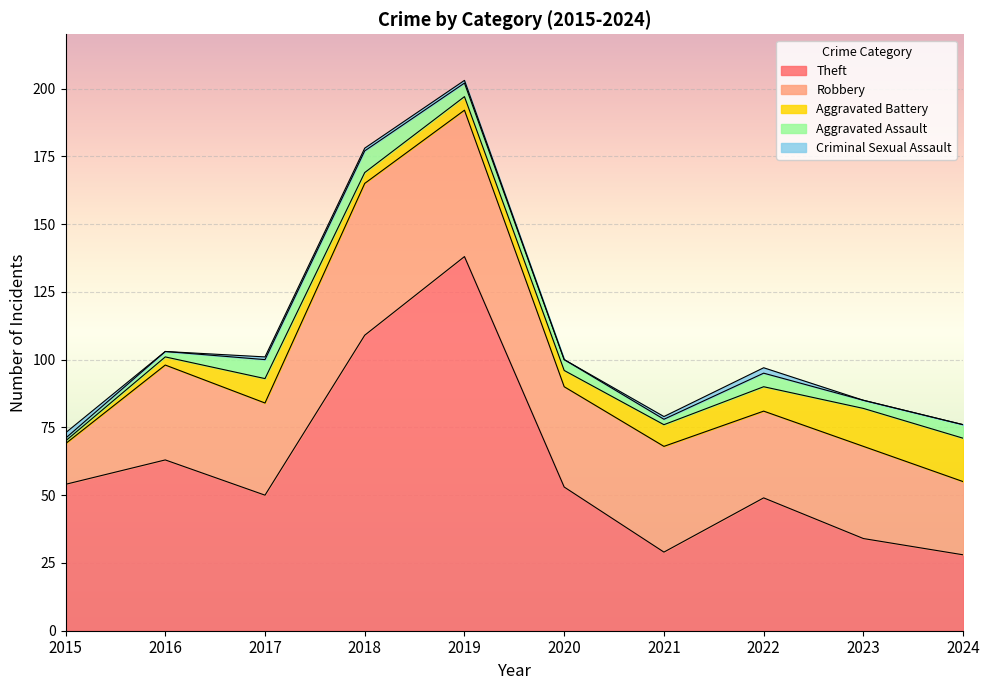

The Criminal Sexual Assault series shows 3 at 2022. True or false?

False